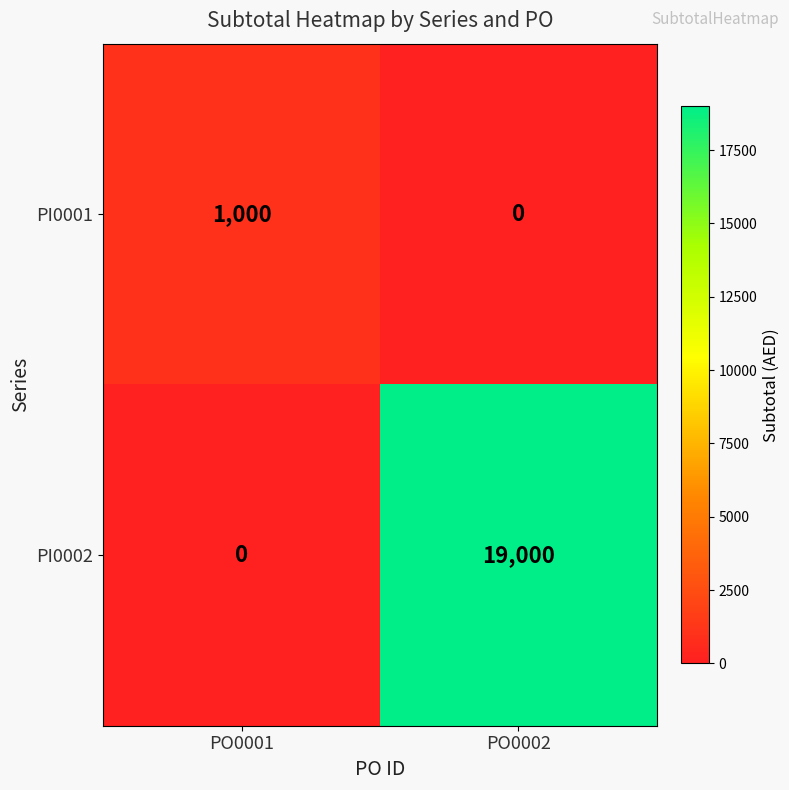

Is it true that PI0002 equals 19000 at PO0002?

True